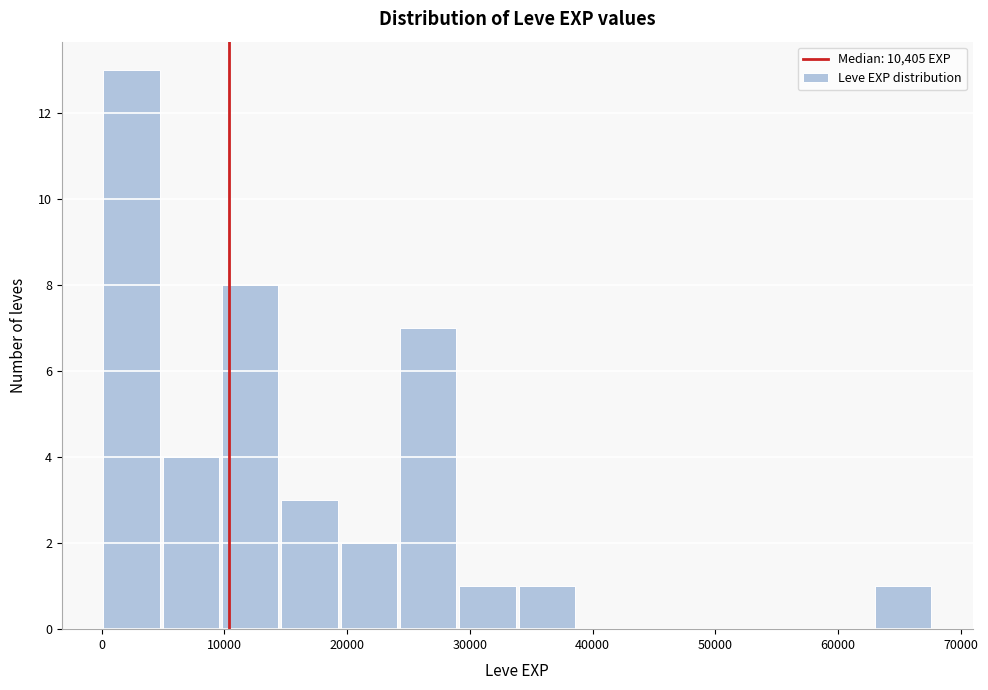

Which range on the x-axis has the tallest bar?

0 to 5000